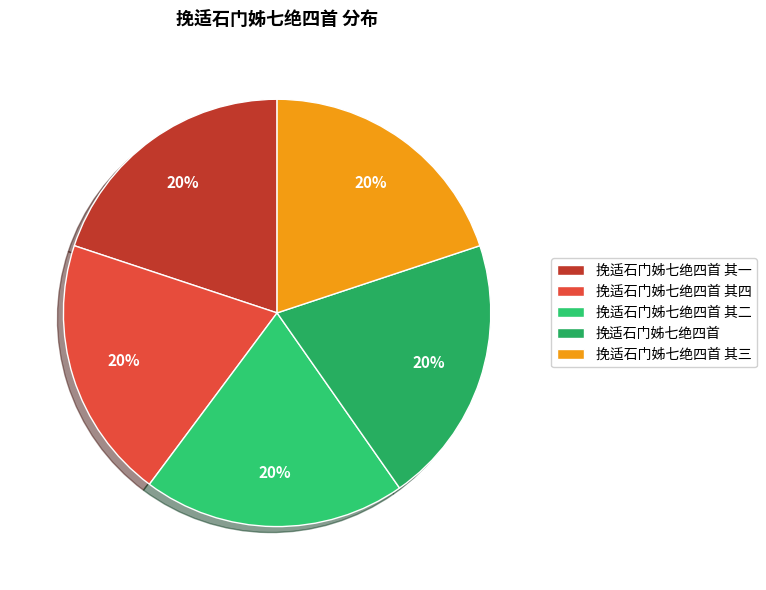

To the nearest percent, what is the average slice percentage?

20%